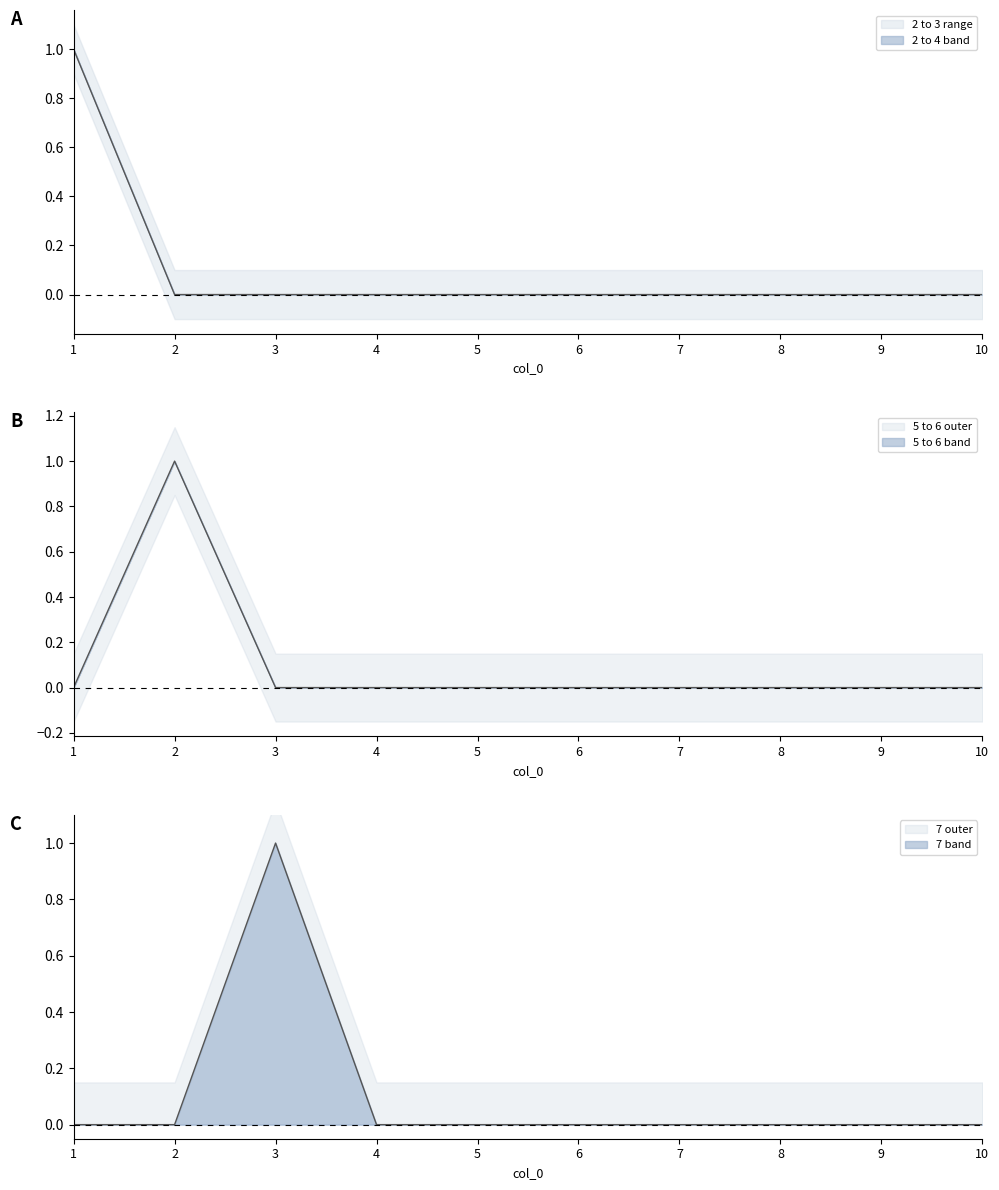

Is this an area chart (filled region under the line)?

No